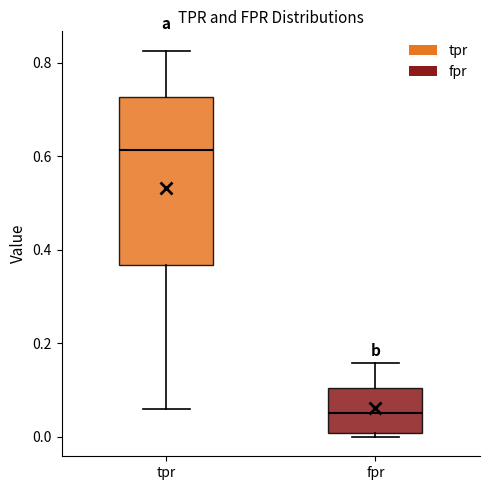

Where is the lower edge of the box for tpr on the y-axis? The values are not printed on the chart, so give them approximately, as read against the axis.

0.36